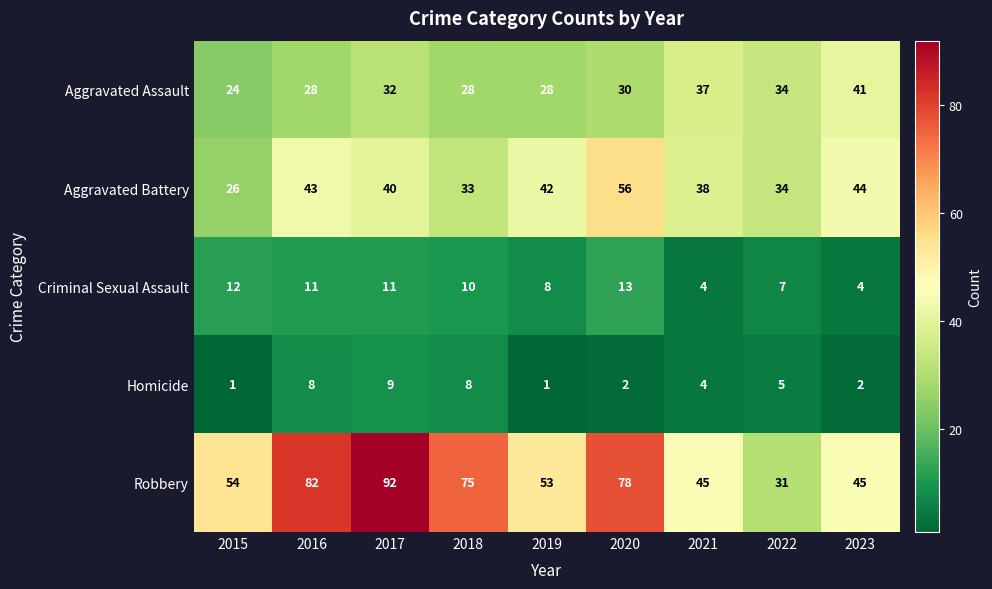

At which category does the chart reach its peak across all series?

2017